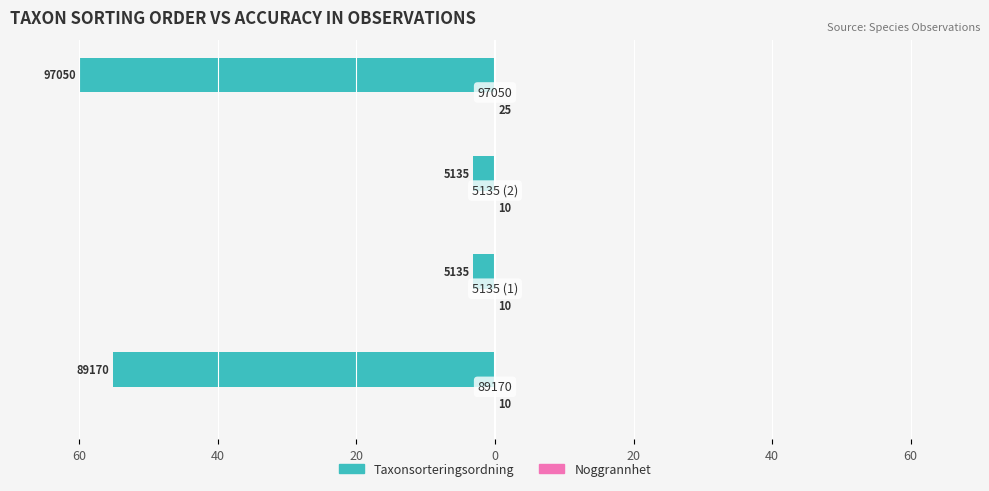

What is the difference between the maximum and second lowest values in the Taxonsorteringsordning series?

52.0